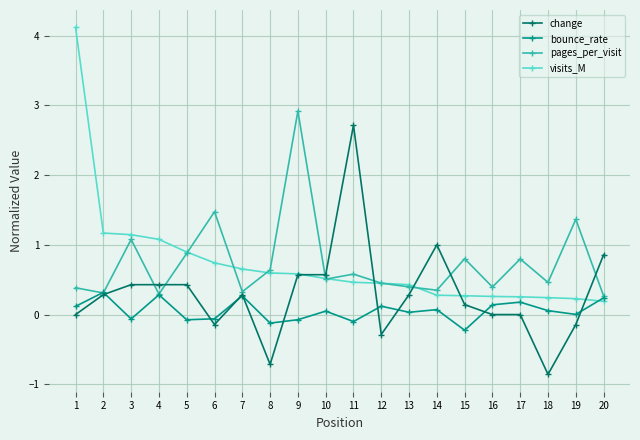

True or false: change has a value of 1.7 at 16.

False